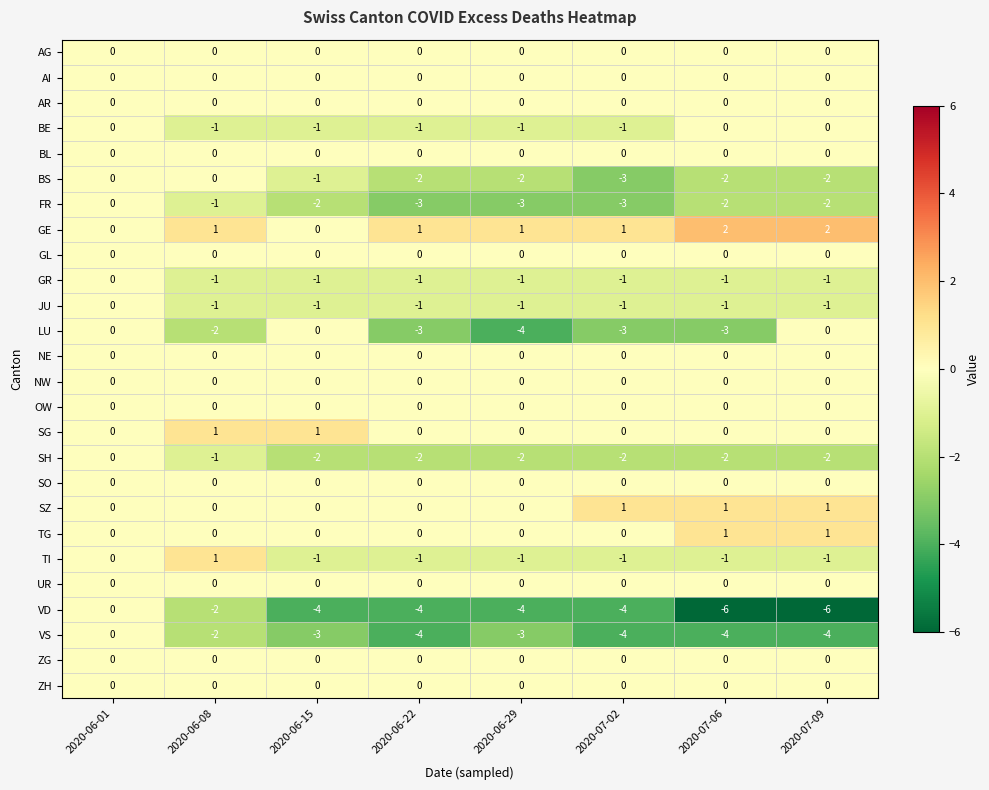

Which series has the largest total across all categories?

GE